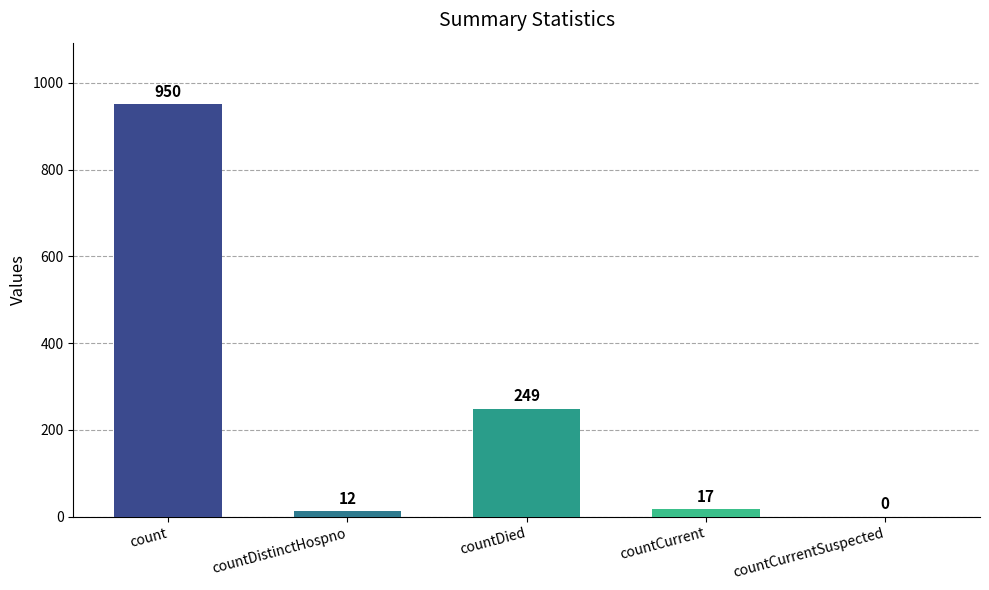

The value at countCurrentSuspected is -468. True or false?

False